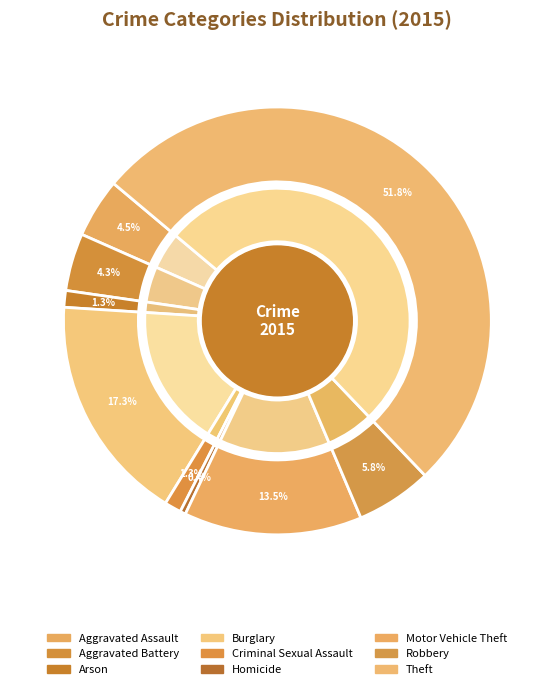

What percentage is NOT represented by Homicide?

99.6%